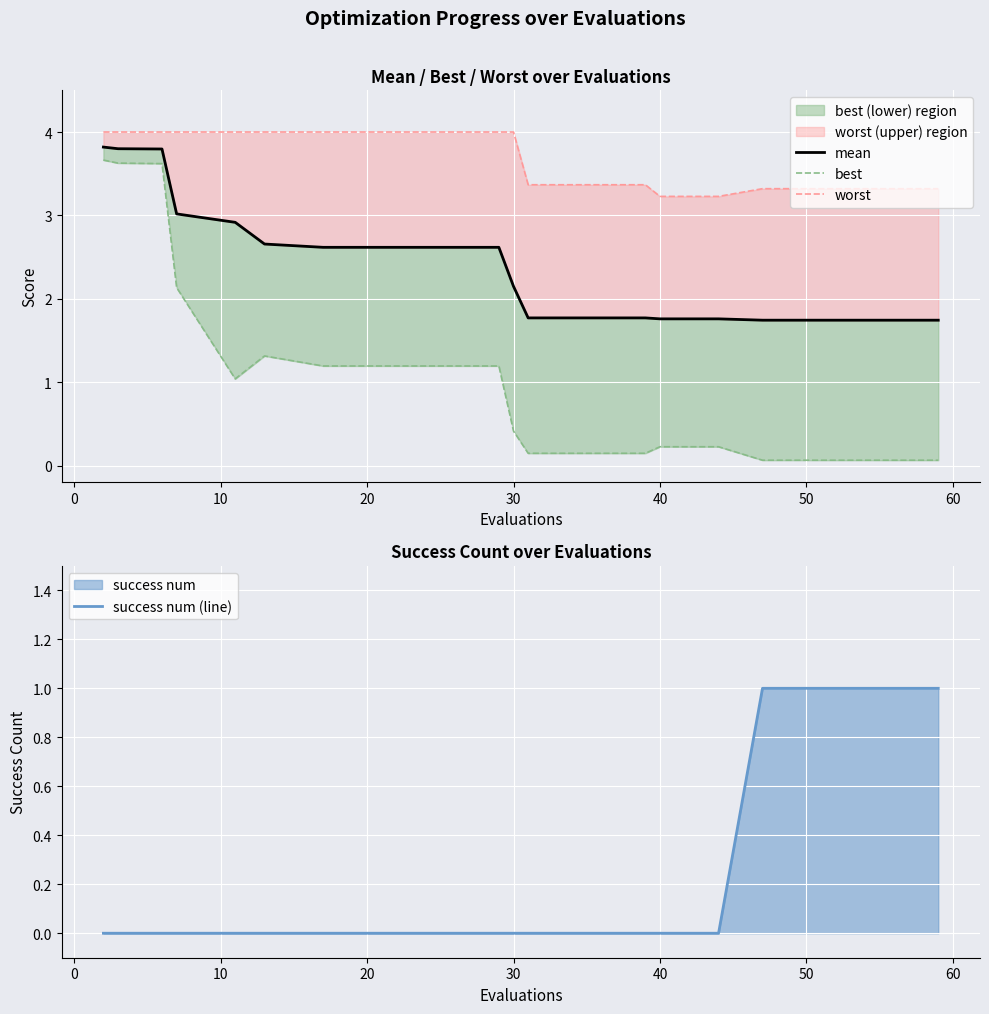

At how many categories does at least one series exceed 1?

20